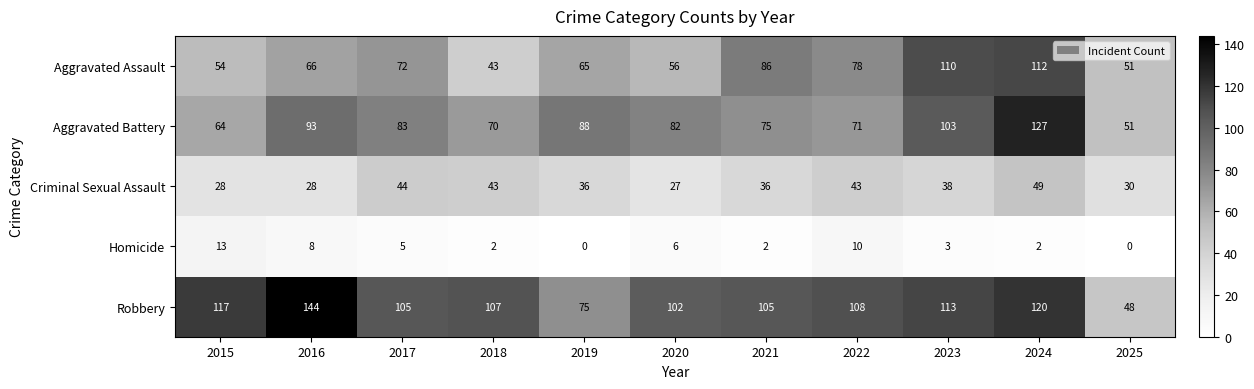

Rank the series at 2019 from highest to lowest value.

Aggravated Battery, Robbery, Aggravated Assault, Criminal Sexual Assault, Homicide